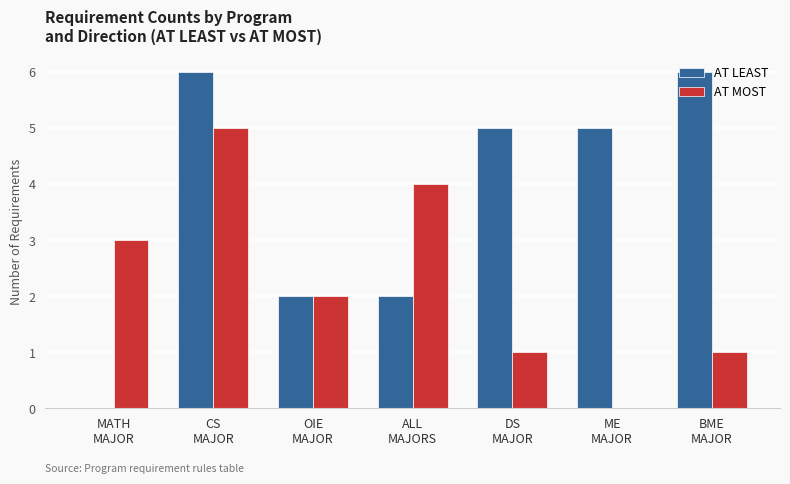

What is the average value of the AT MOST series?

2